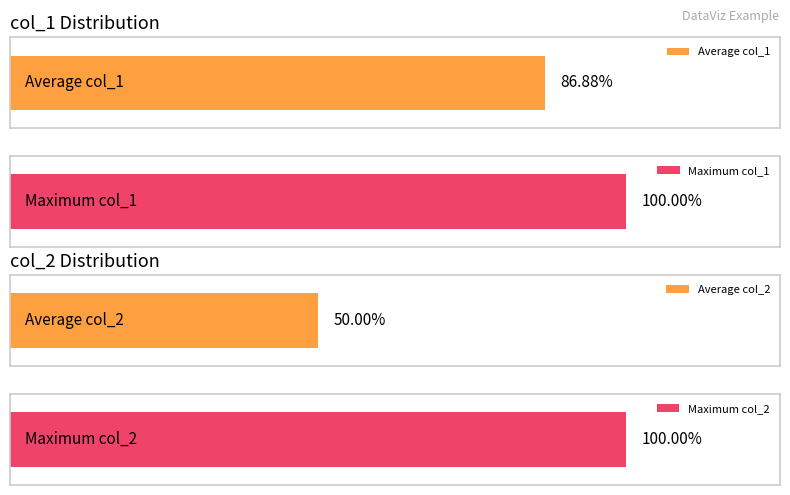

How many bars are there in each group?

2